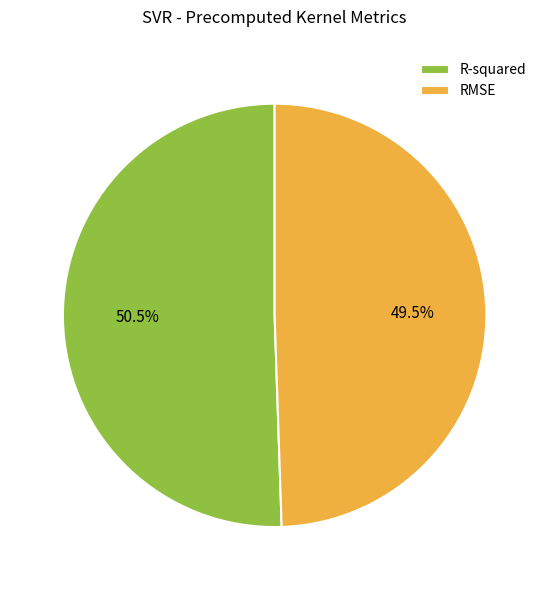

Is RMSE the majority of the pie?

No